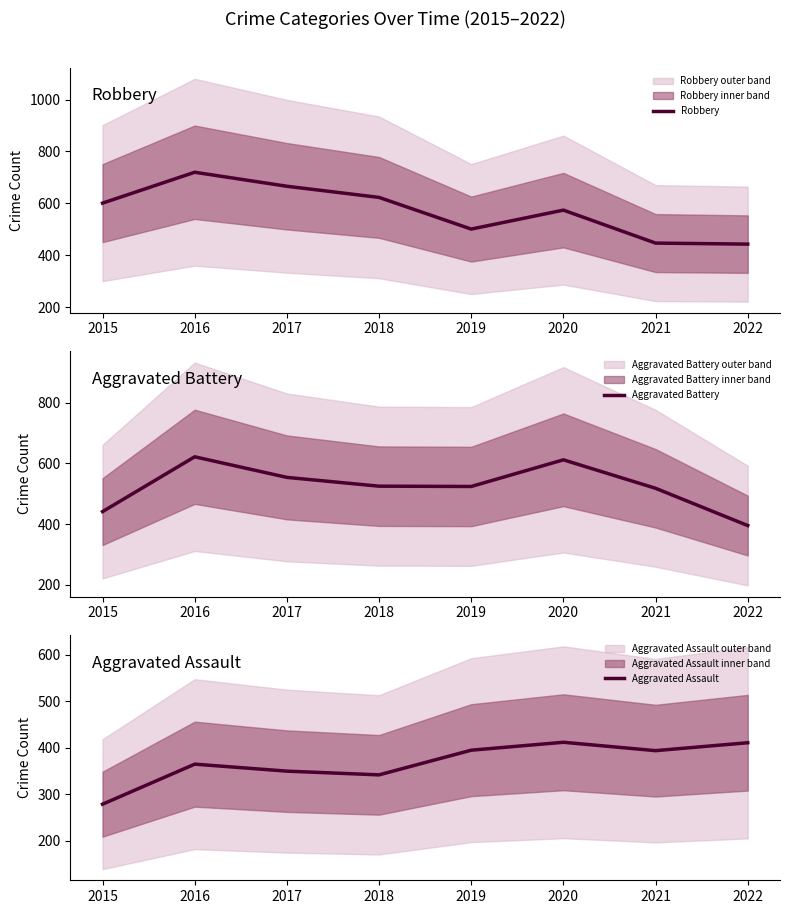

The Aggravated Assault series shows 739 at 2022. True or false?

False